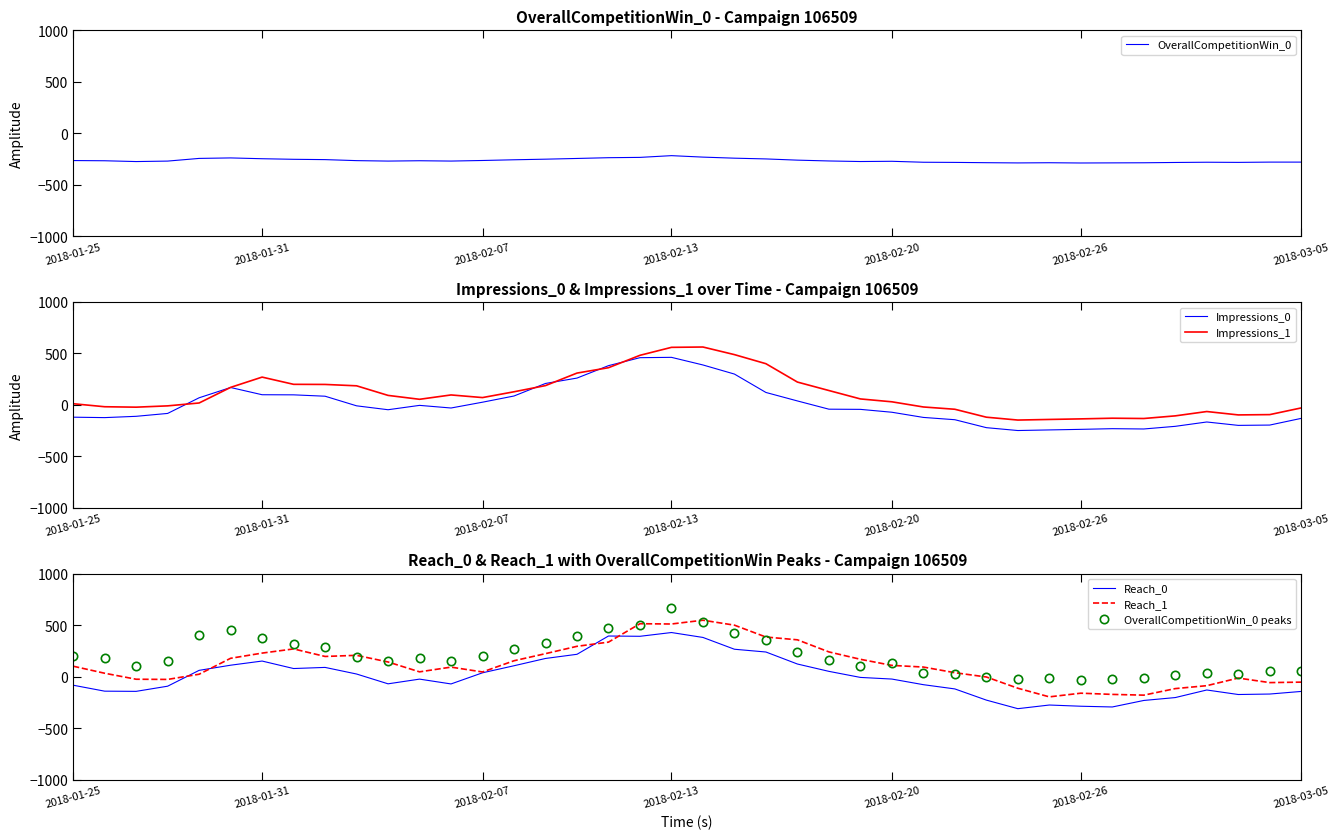

The Reach_1 series shows 164.8 at 12. True or false?

False